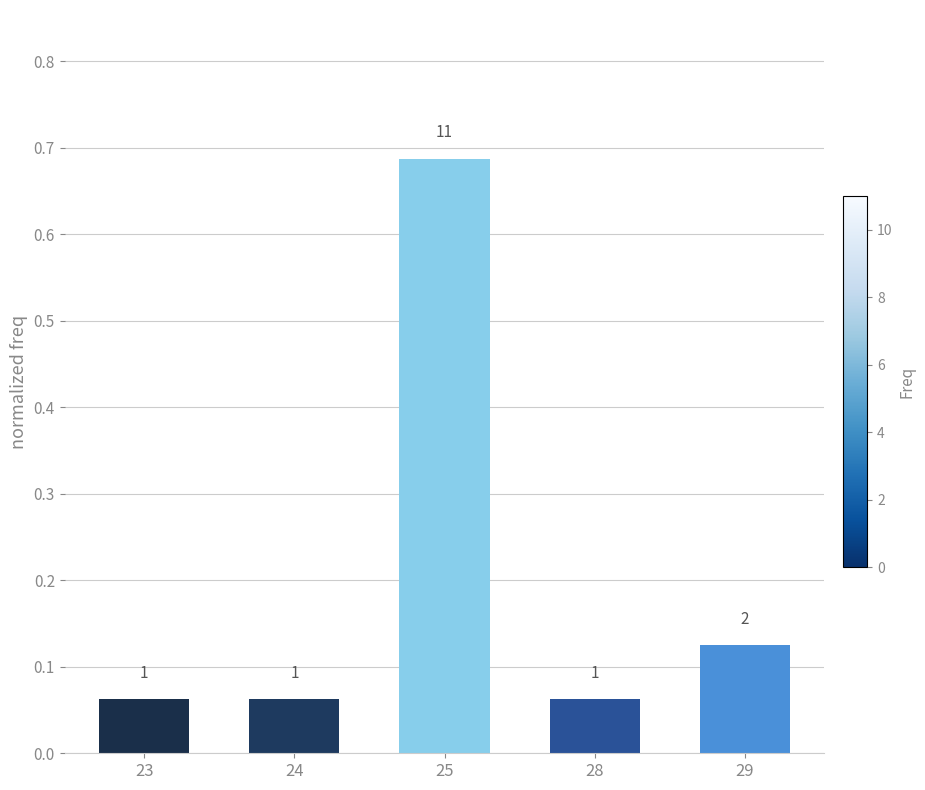

Does the chart contain any negative values?

No